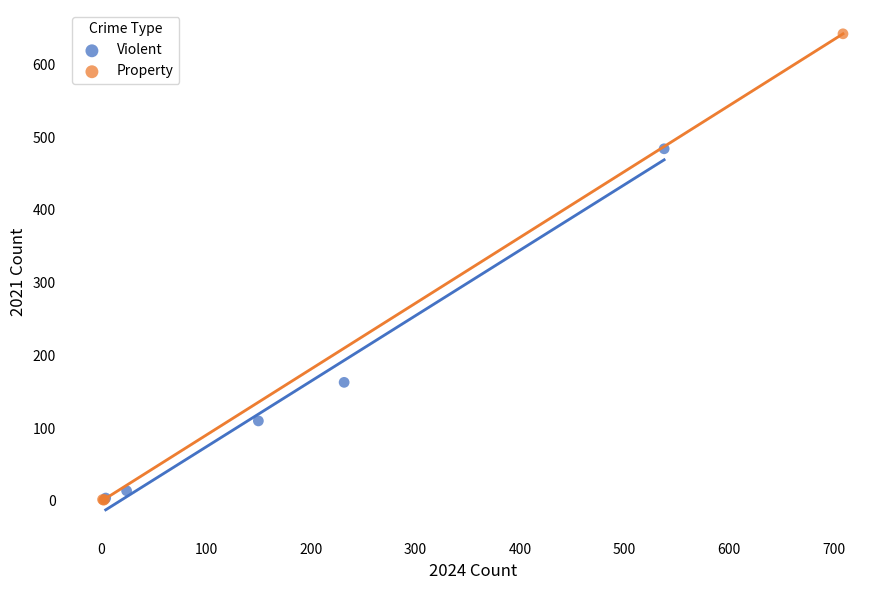

What are all the series names shown in the legend?

Violent, Property